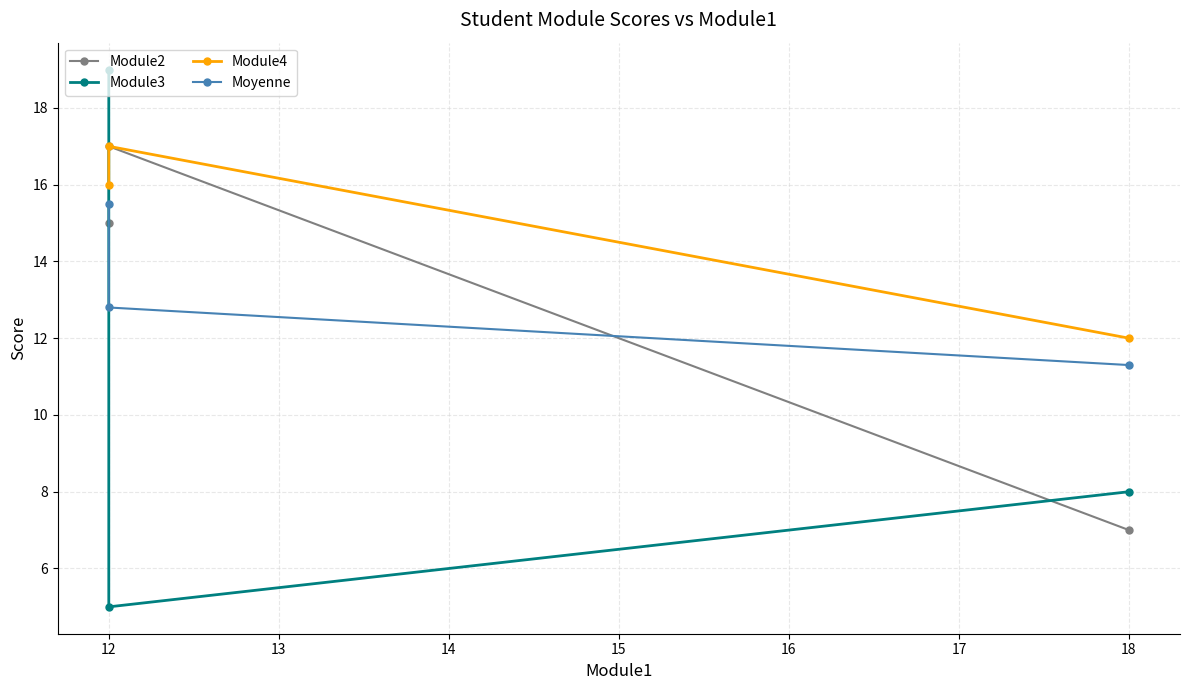

What is the maximum value shown in the chart?

19.0